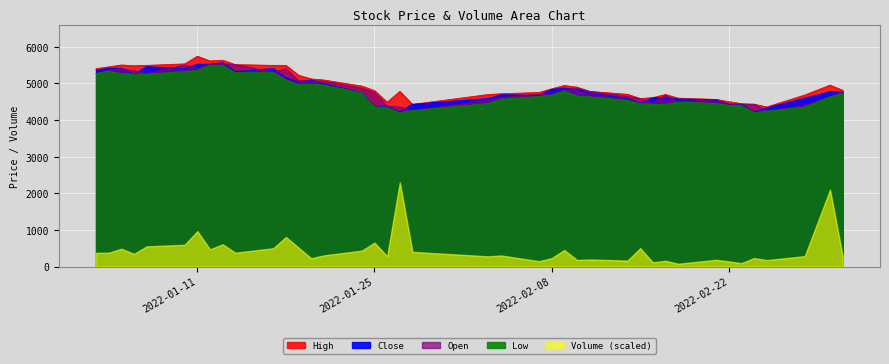

What position from the left is 2022-03-02?

39